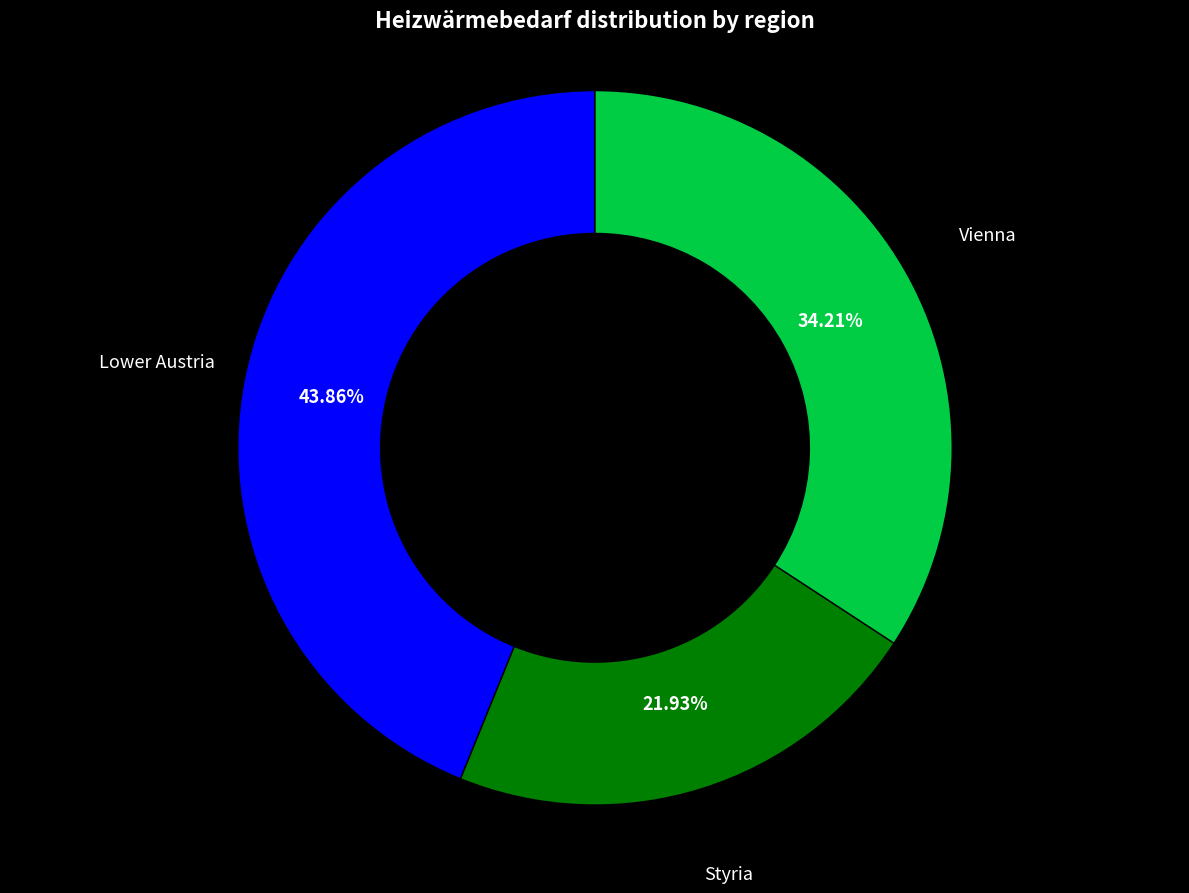

Is there a majority slice in this chart?

No